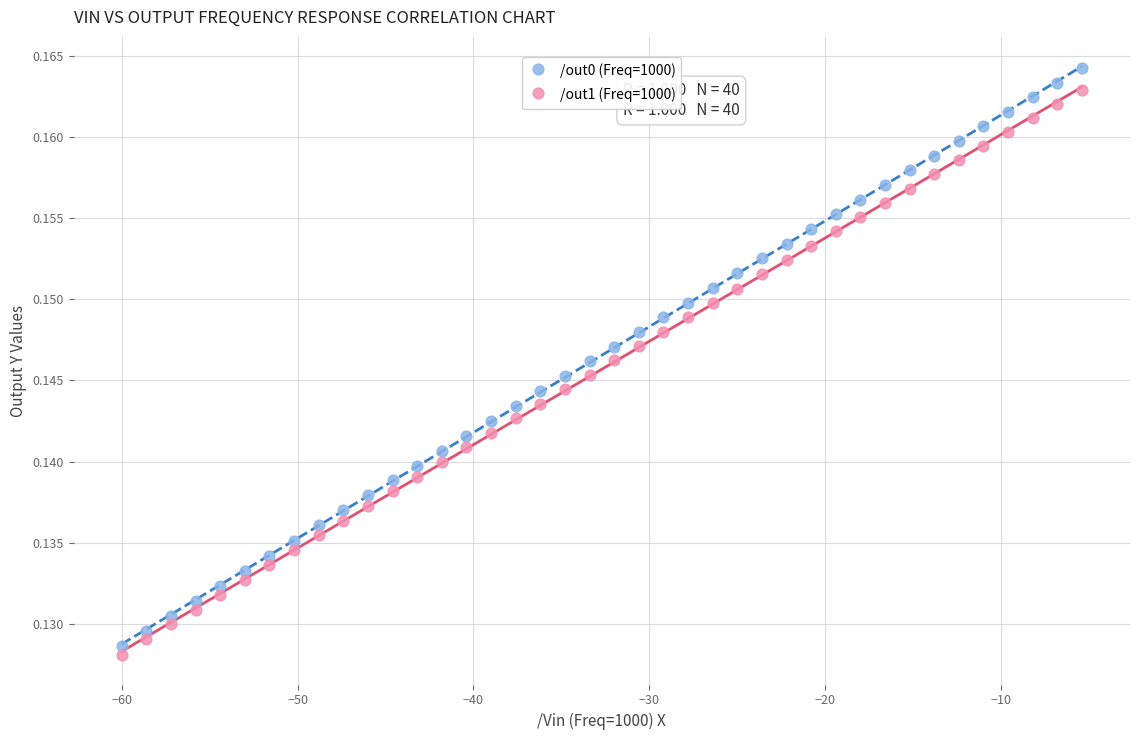

Which series contains the highest Y value?

/out0 (Freq=1000)